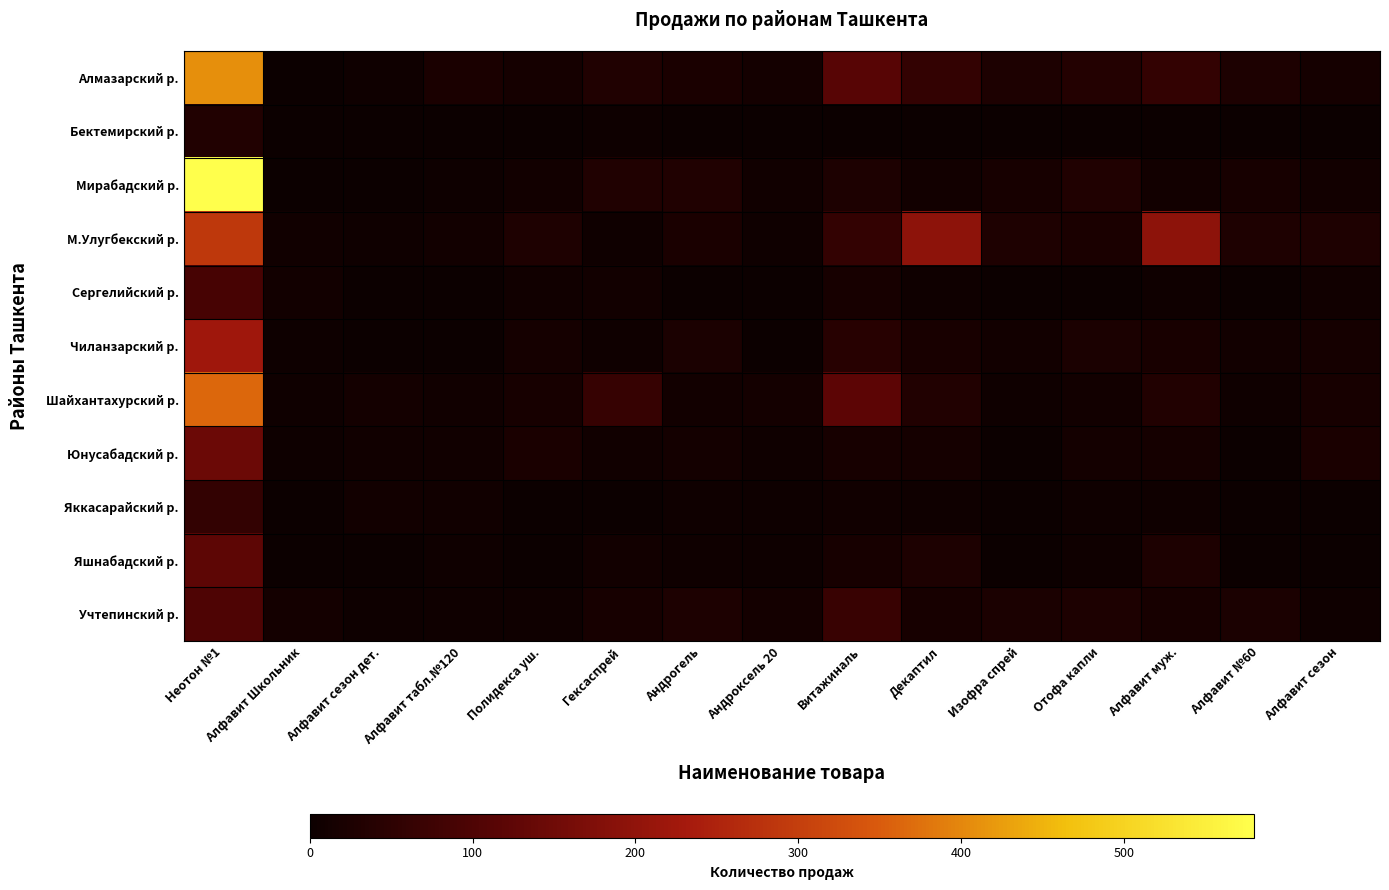

Between Алфавит сезон дет. and Декаптил, which series saw the biggest shift?

М.Улугбекский р.